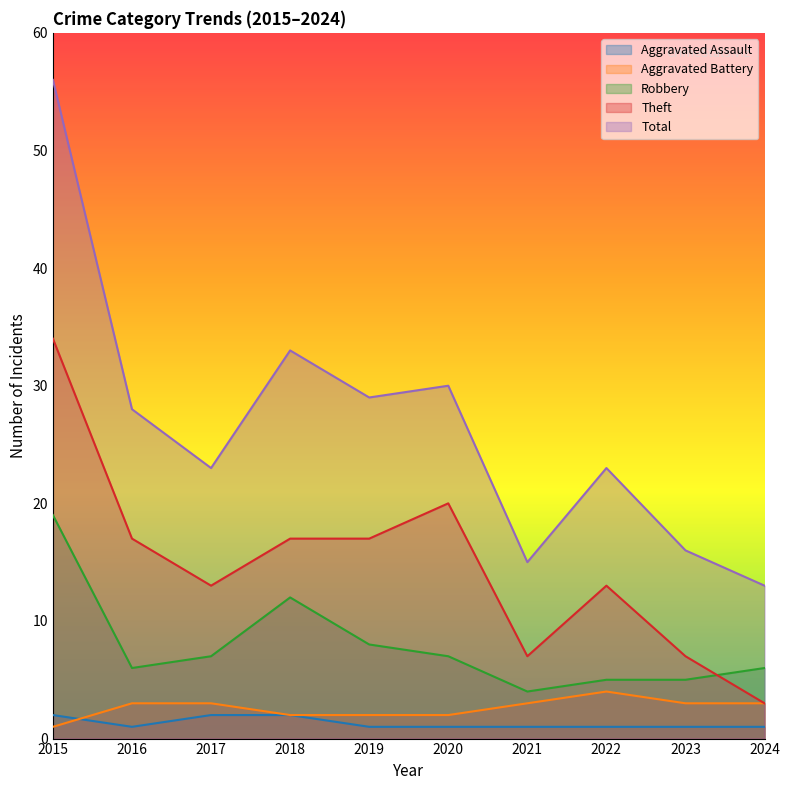

Read the Aggravated Assault value at 2020.

1